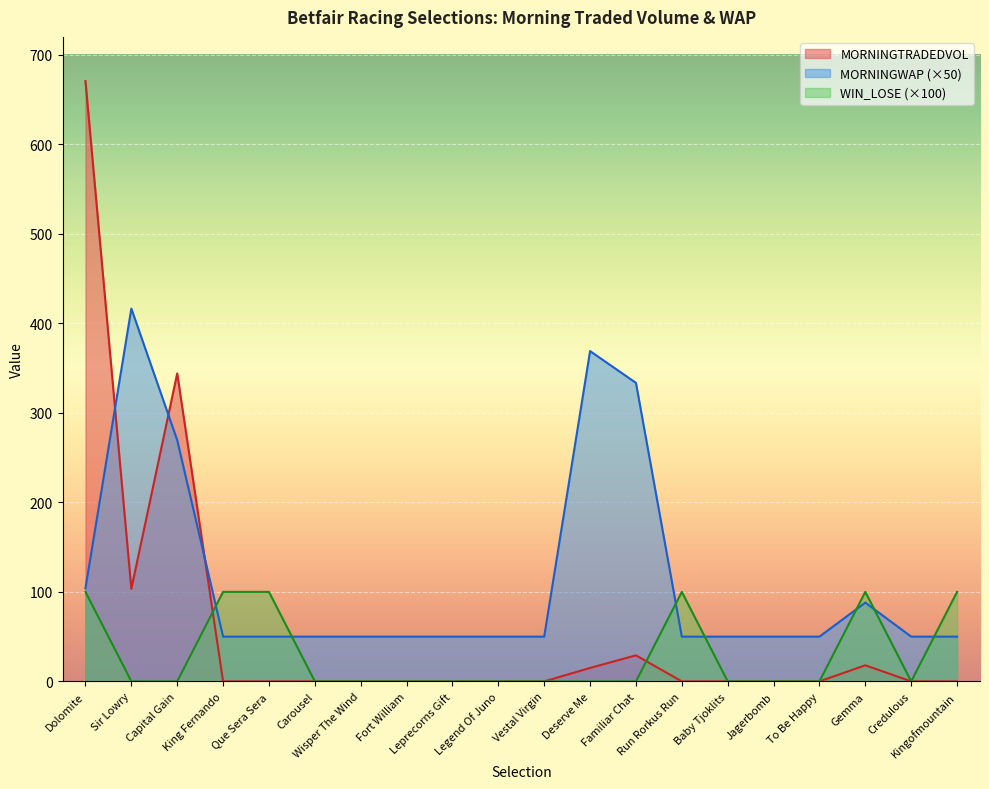

List the series in order of their overall mean, highest first.

MORNINGWAP (×50), MORNINGTRADEDVOL, WIN_LOSE (×100)